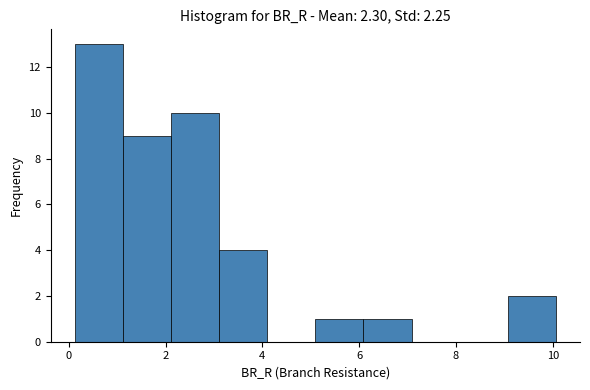

Over which range of the x-axis is the bar tallest?

0.2 to 1.2